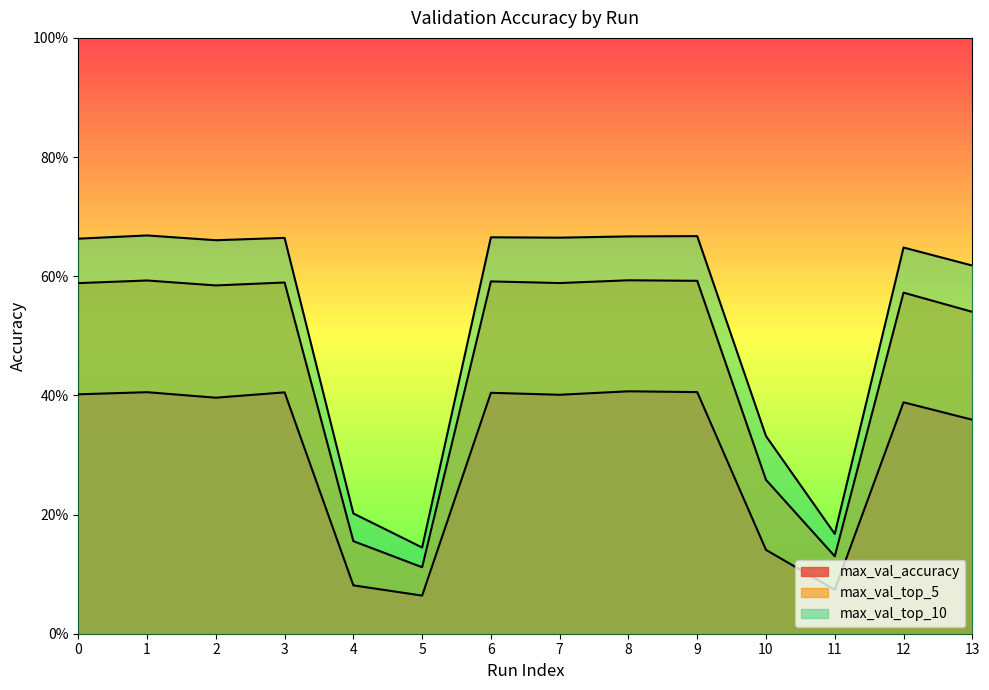

What is the value of the max_val_top_5 point at the 11th from the left?

0.3